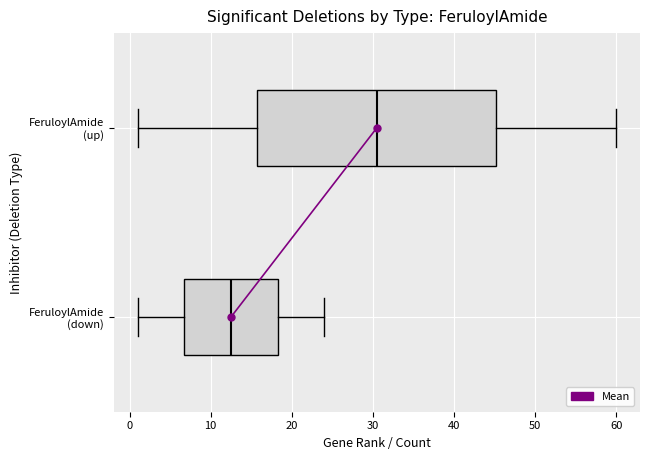

Which box has the furthest to the left median line?

FeruloylAmide (down)